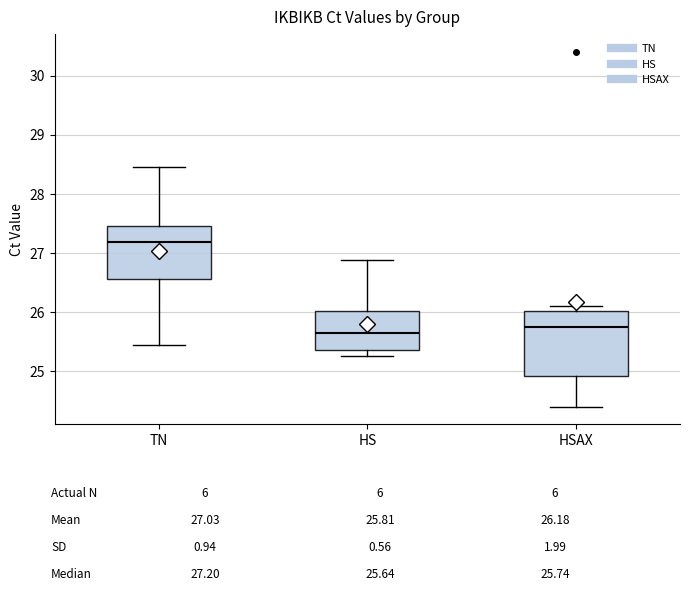

Which box's median line is the highest?

TN